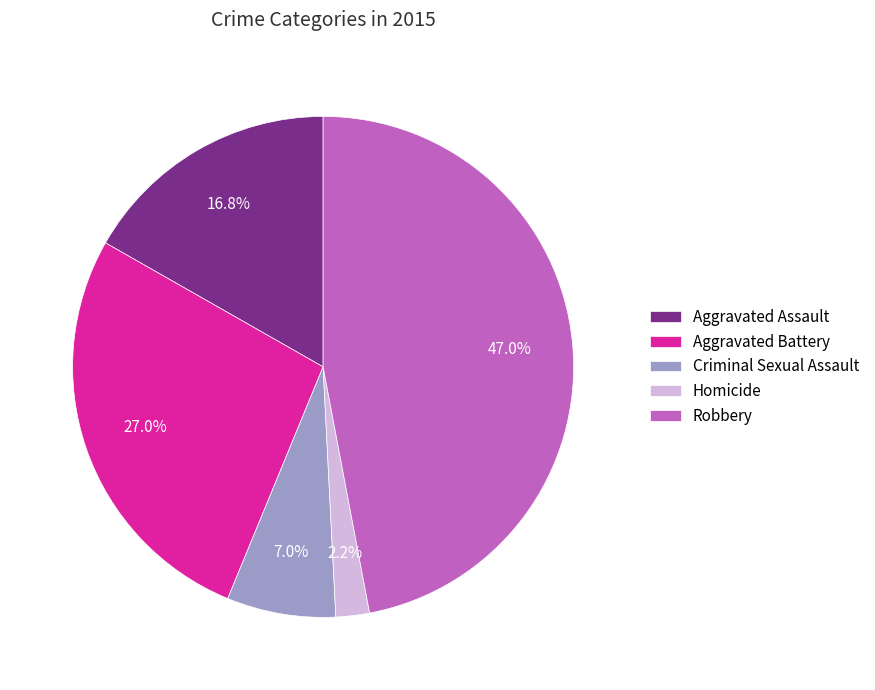

What percentage is the Robbery slice, to the nearest percent?

47%